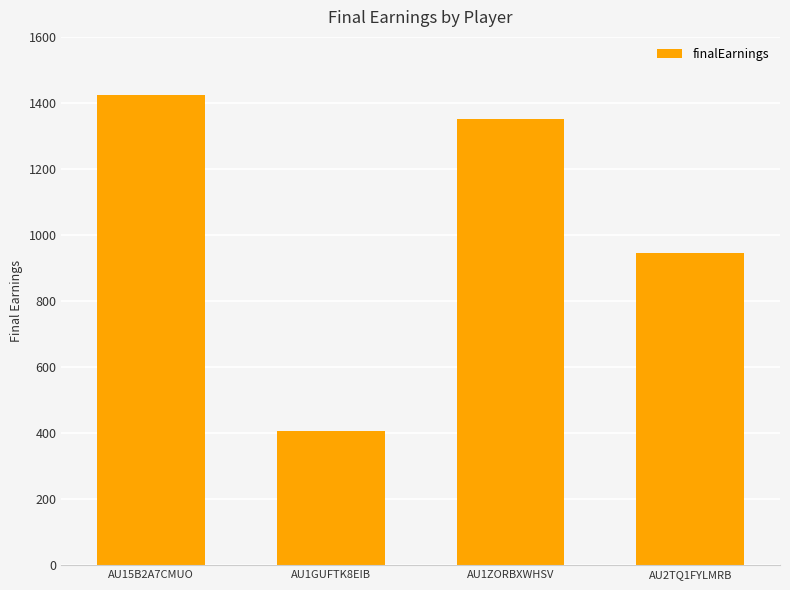

What position from the left is AU2TQ1FYLMRB?

4